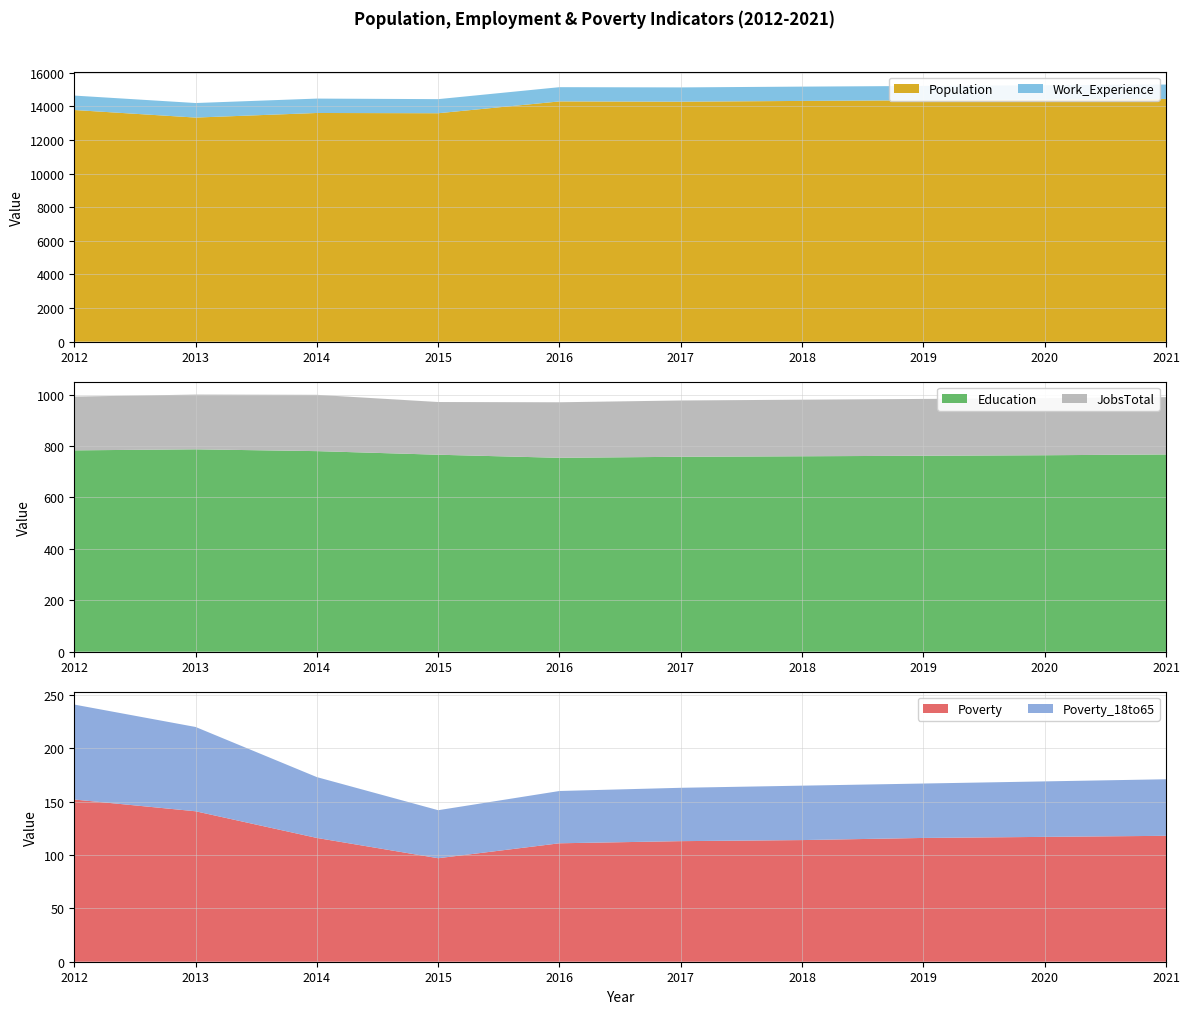

Reading left to right, transcribe all the data shown in this chart.

Population: 13780	13330	13603	13588	14291	14274	14320	14358	14398	14437
Work_Experience: 858	865	856	838	847	850	851	853	855	857
Education: 783	787	780	766	754	758	760	762	764	767
JobsTotal: 209	213	219	205	216	219	220	221	222	223
Poverty: 152	141	116	97	111	113	114	116	117	118
Poverty_18to65: 89	79	57	45	49	50	51	51	52	53